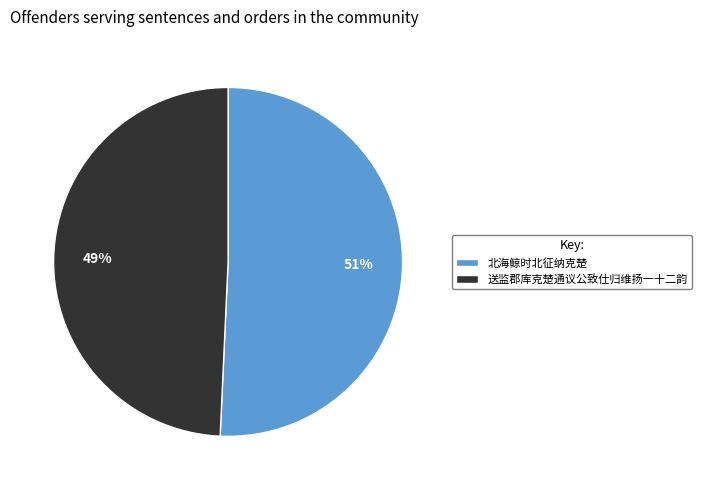

Which category accounts for the majority?

北海鲸时北征纳克楚